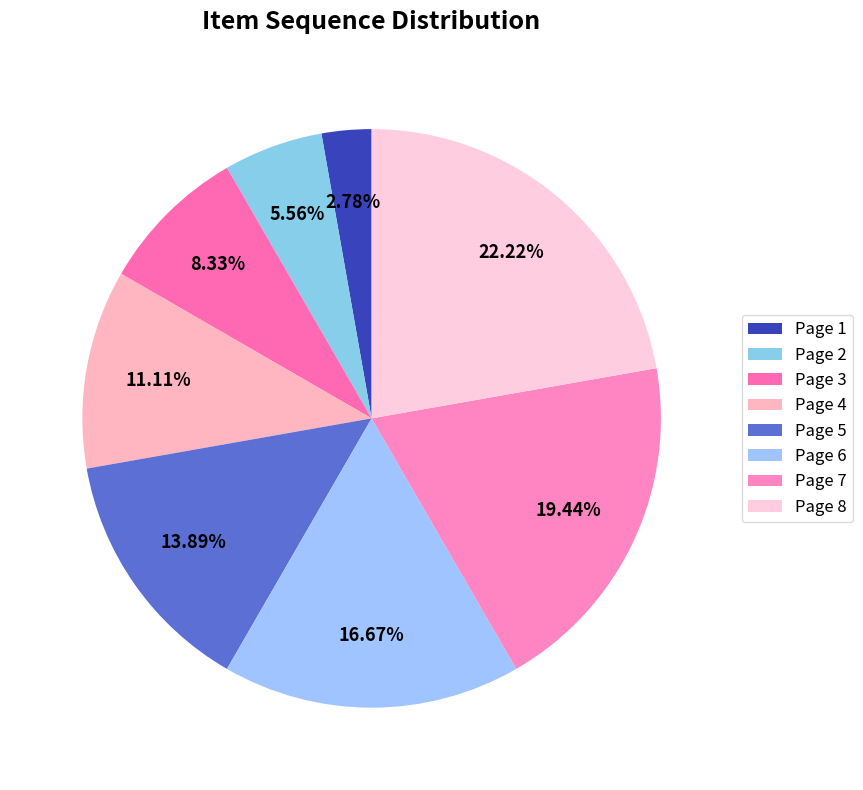

Is it true that Page 5 is 9% of the pie?

False